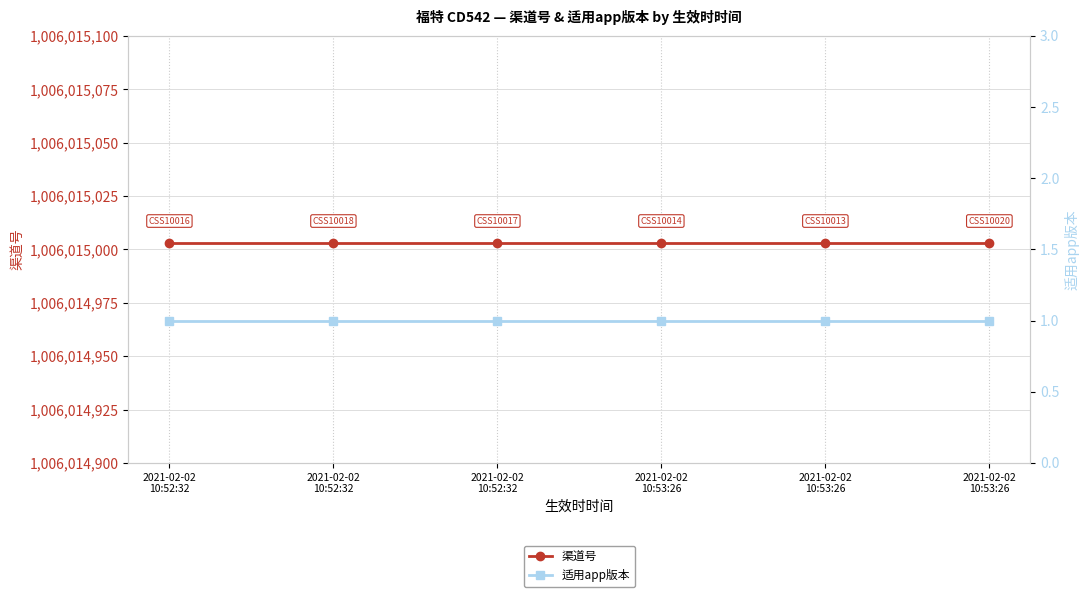

Between 2021-02-02
10:52:32 and 2021-02-02
10:53:26, which series saw the biggest shift?

渠道号